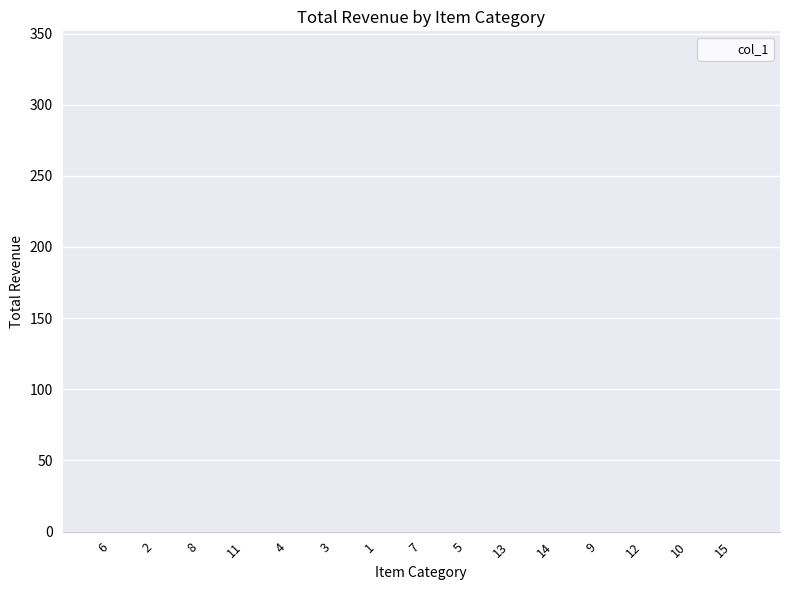

Approximately how many times larger is the value at 15 compared to 10?

0.2